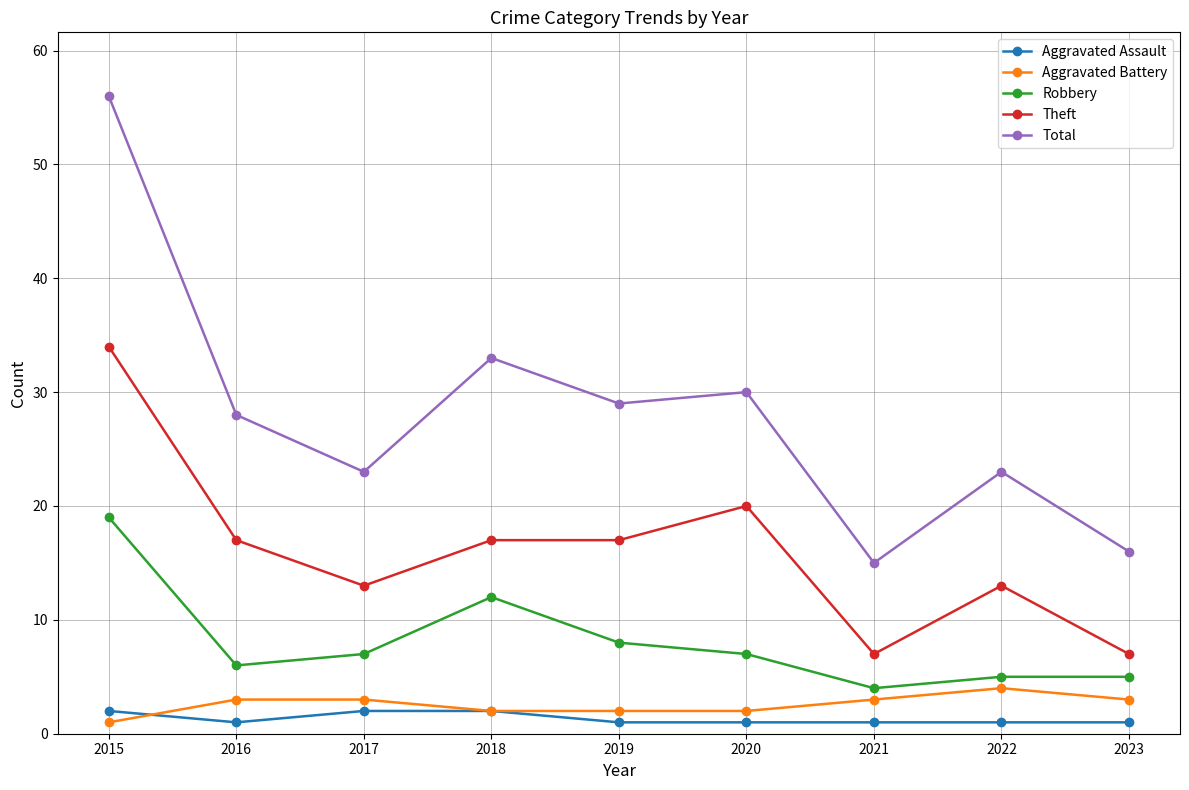

Where is the first local minimum for Robbery?

2016